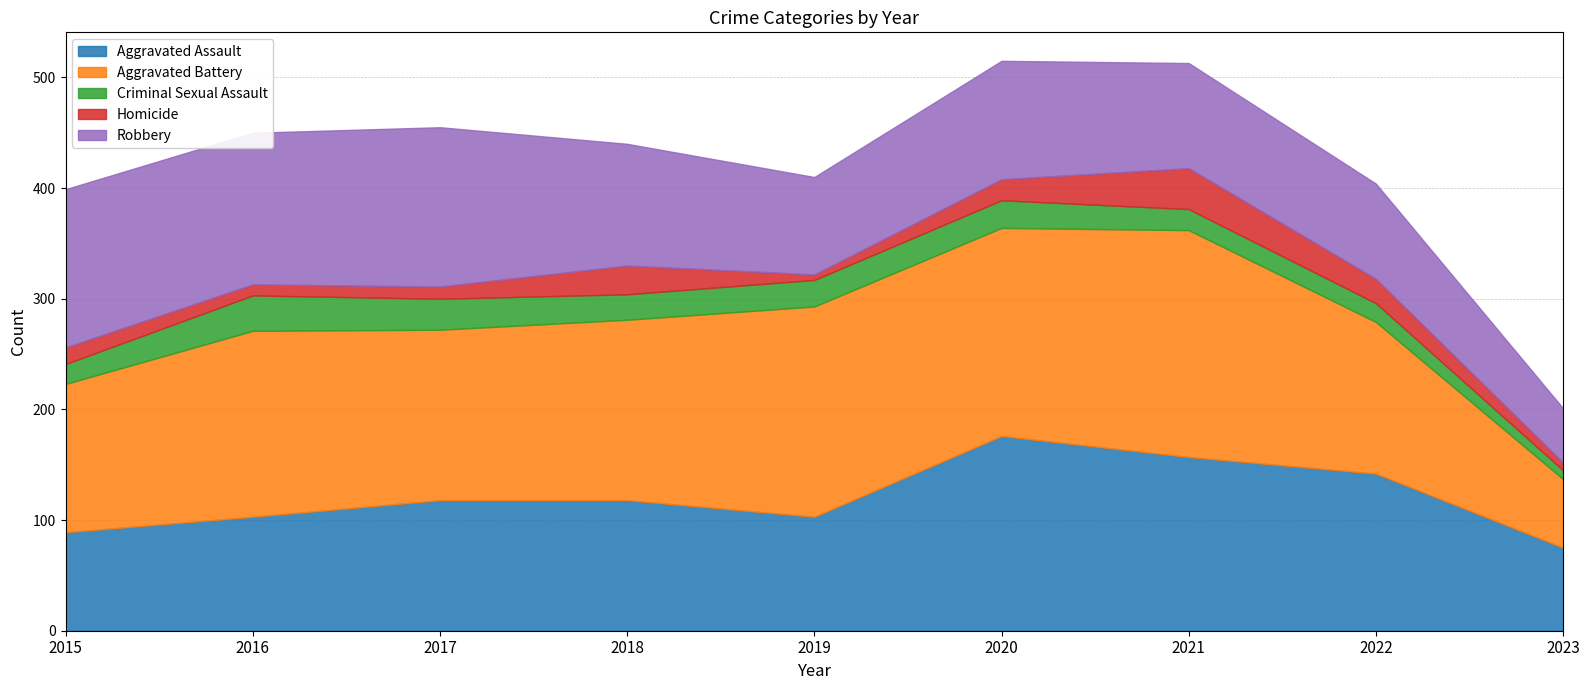

What is the average value of the Aggravated Battery series?

156